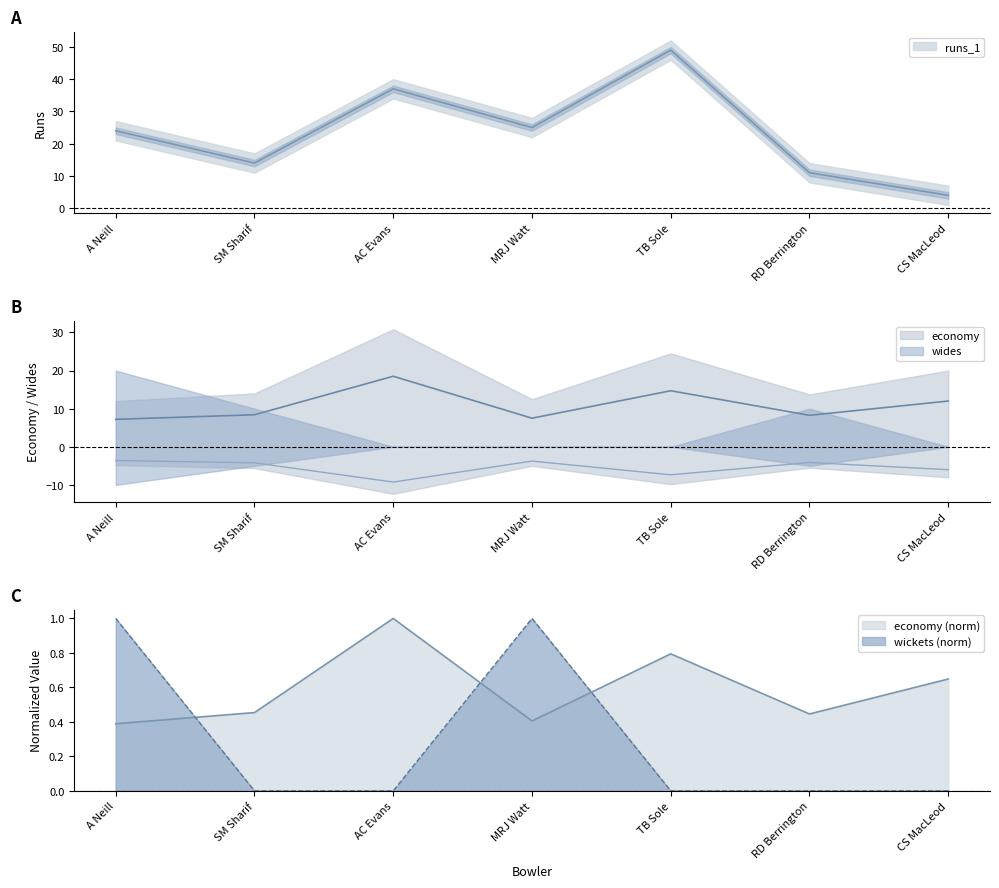

What is the label of the 2nd point from the right?

RD Berrington